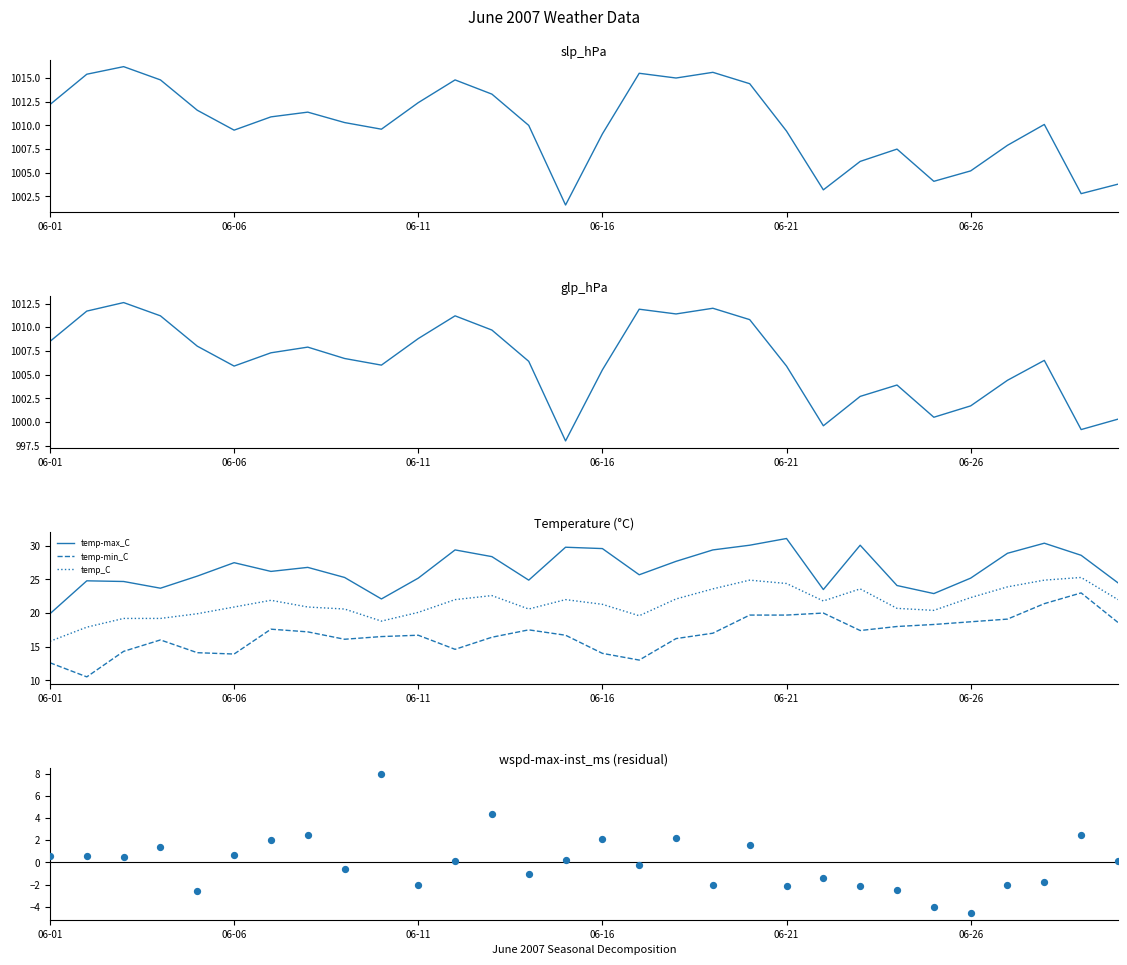

At how many categories does at least one series exceed 315?

30